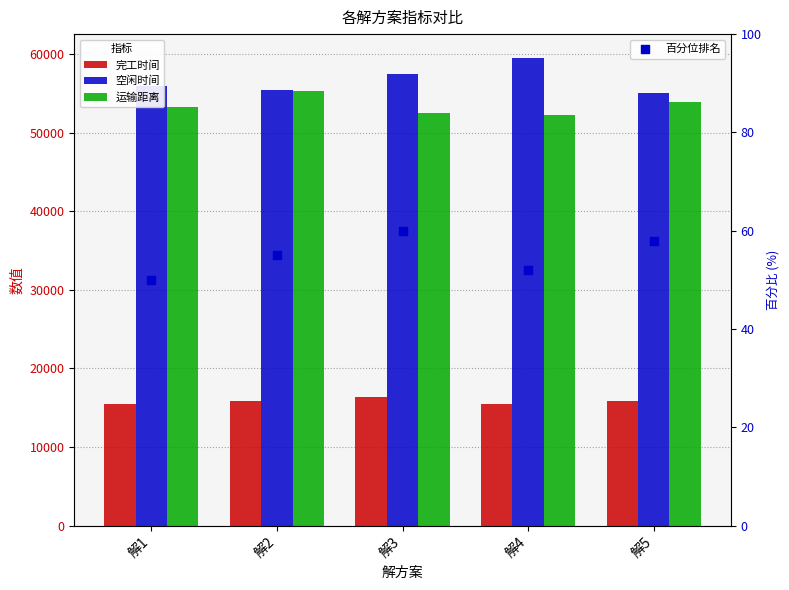

Which series reaches the maximum Y coordinate?

空闲时间